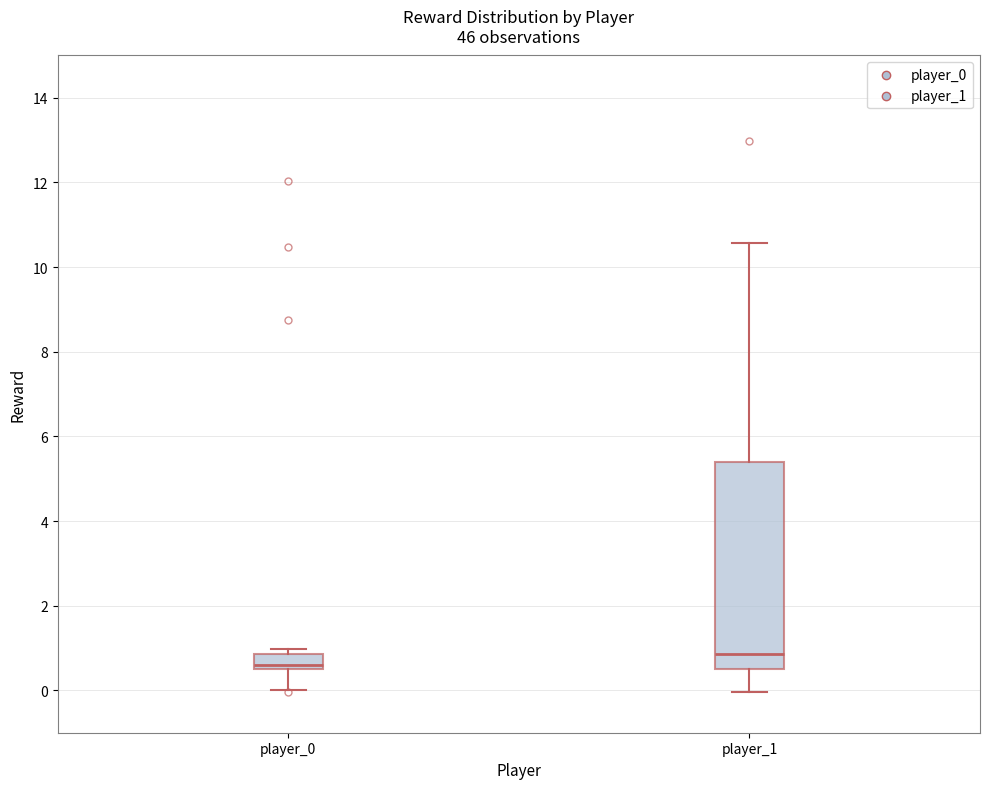

Reading left to right, transcribe this box plot: for each box, give where its median line is, the range the box spans, and where its two whiskers end, as read against the y-axis. The values are not printed on the chart, so give them approximately, as read against the axis.

player_0: median 0.6, box 0.4 to 0.8, whiskers 0.0 to 1.0
player_1: median 0.8, box 0.4 to 5.4, whiskers 0.0 to 10.6